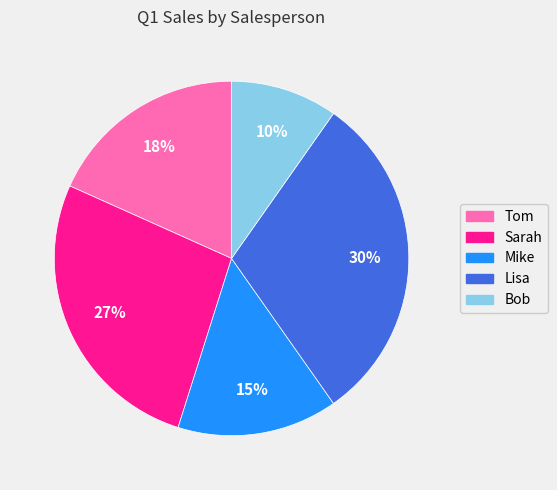

True or false: Tom accounts for 8% of the total.

False